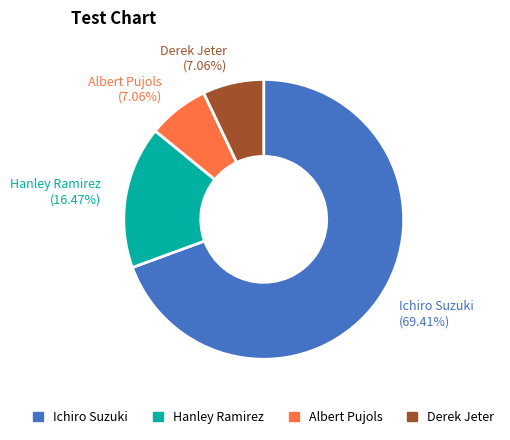

To the nearest percent, what is the combined percentage of Derek Jeter and Hanley Ramirez?

24%